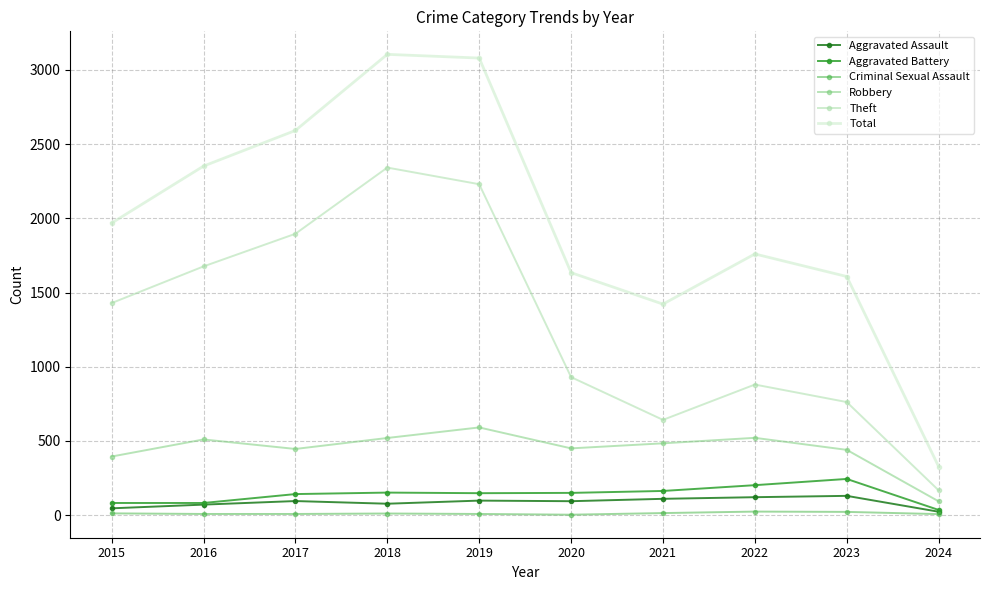

Which series has the widest spread of values?

Total